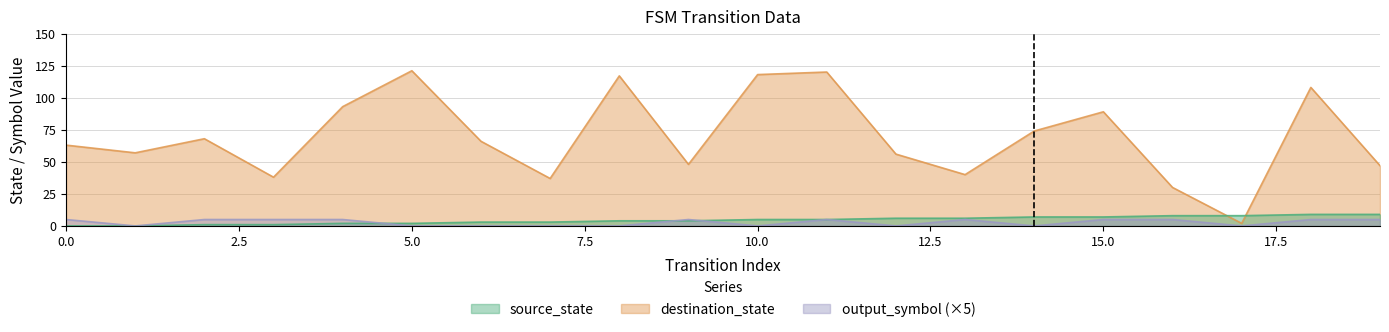

At how many categories does at least one series exceed 57?

11